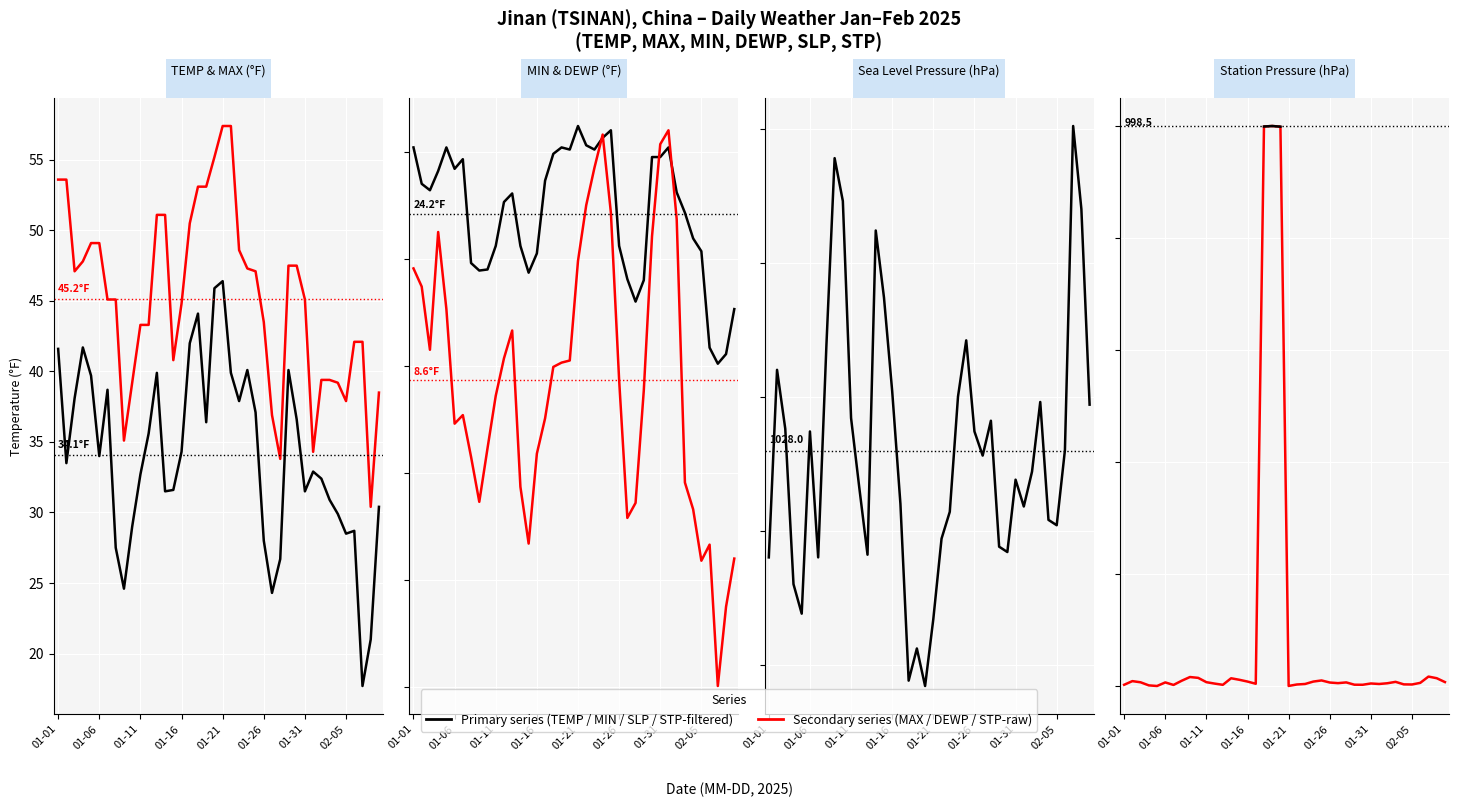

What is the total value across all series at 01-06?

1151.8